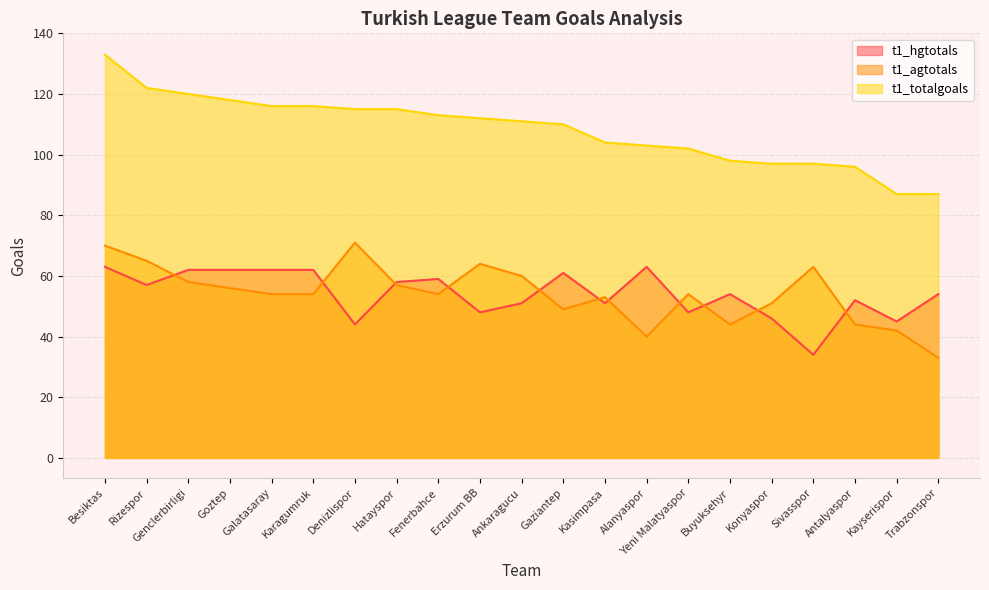

At which category does t1_hgtotals reach its first local peak?

Fenerbahce